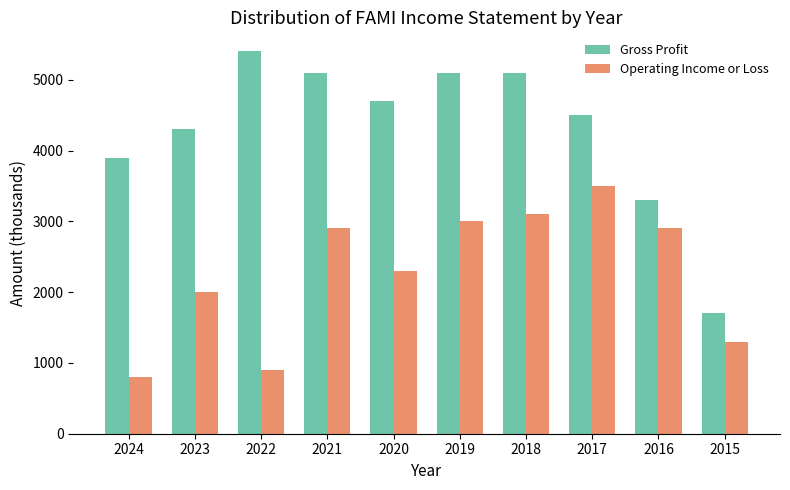

How many categories are shown in the chart?

10